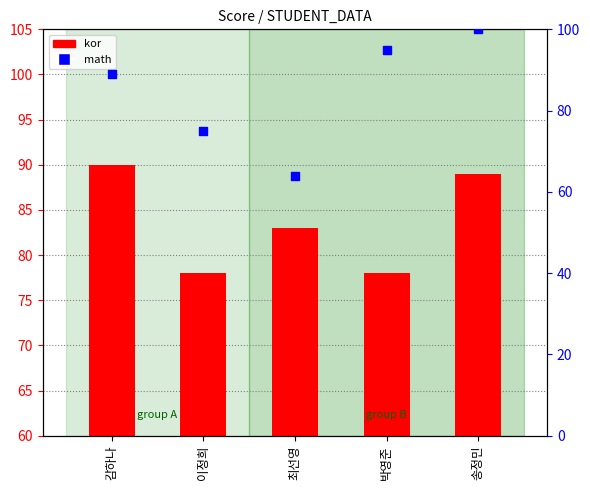

Which series has the widest spread of Y values?

math